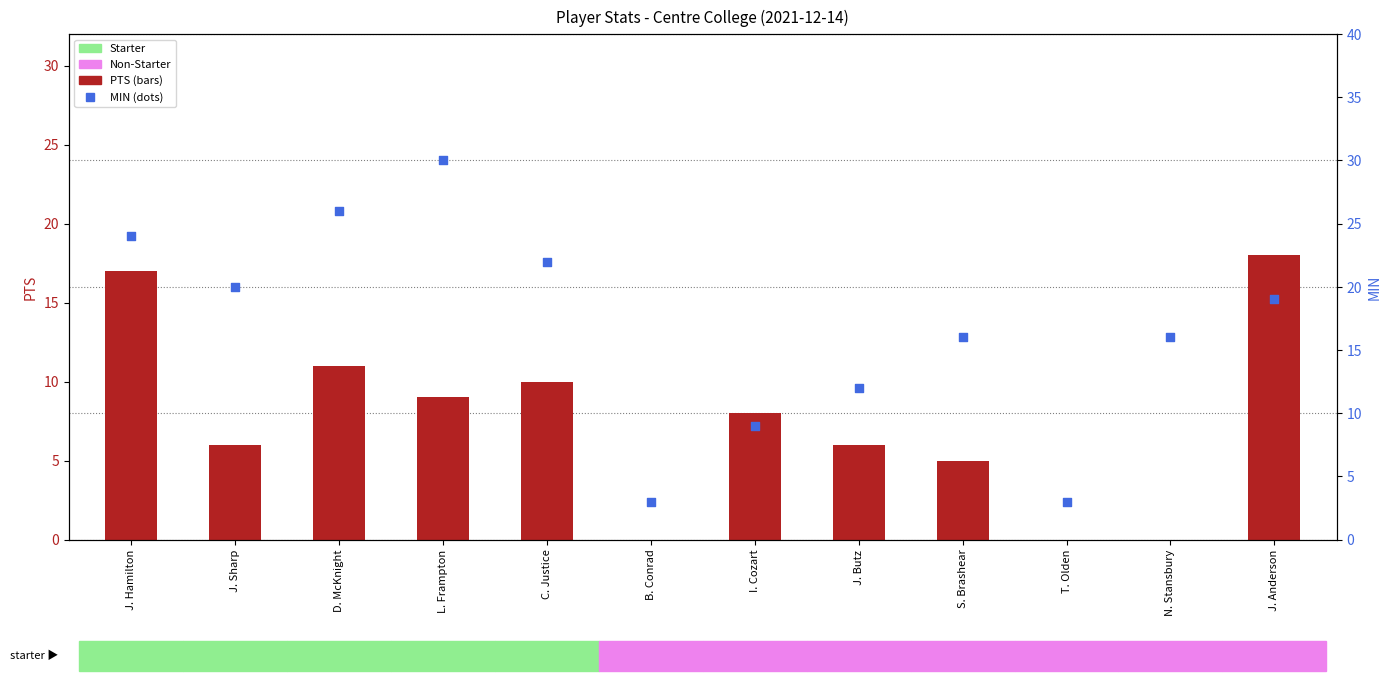

Which series has the largest total across all categories?

MIN